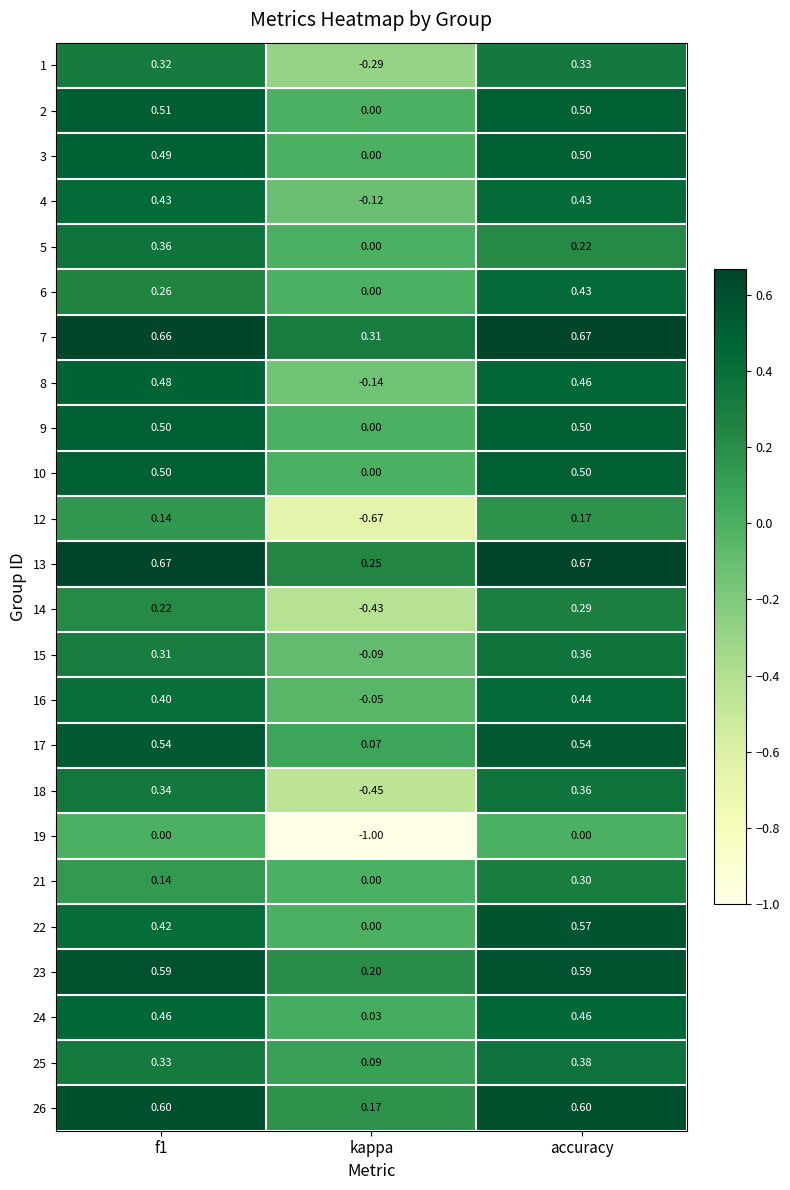

Where is 3 nearest to the value 0?

kappa